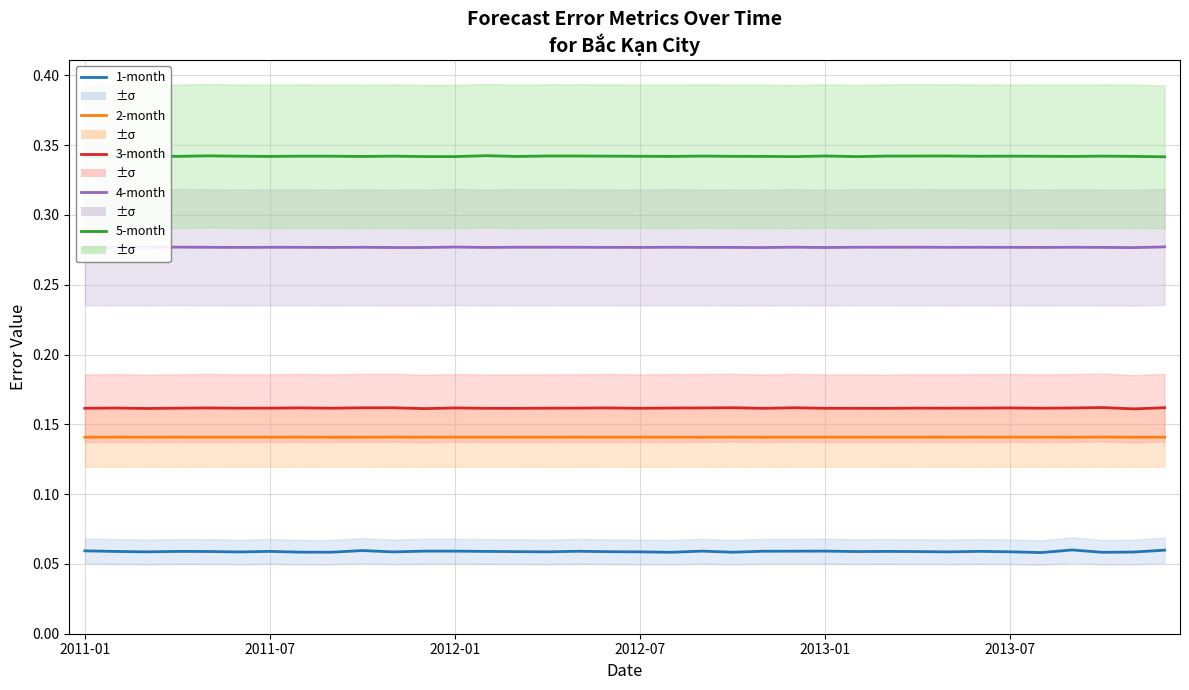

Rank the series at 22 from highest to lowest value.

5-month, 4-month, 3-month, 2-month, 1-month